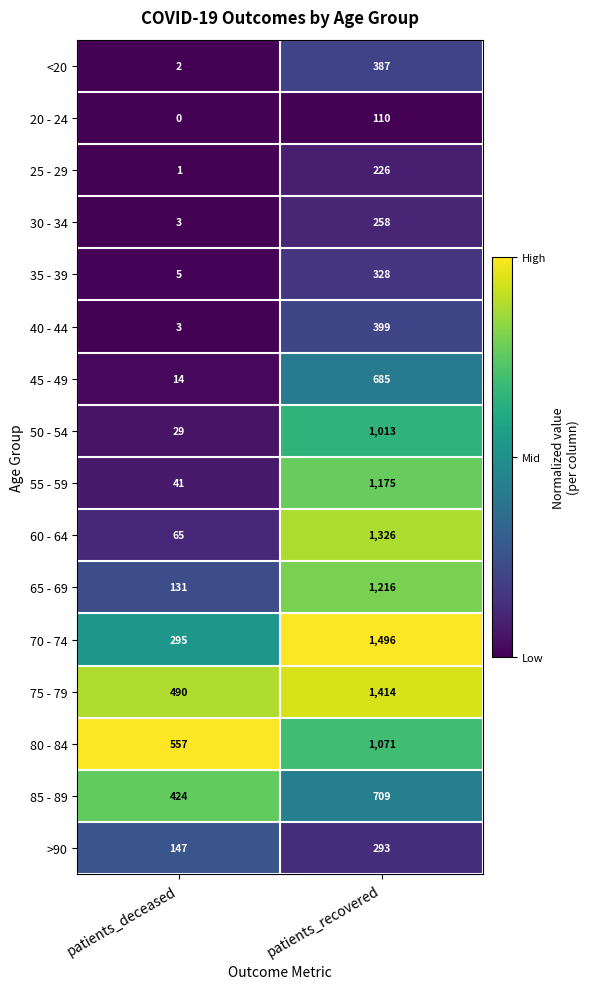

At which category is the sum across all series the highest?

patients_recovered